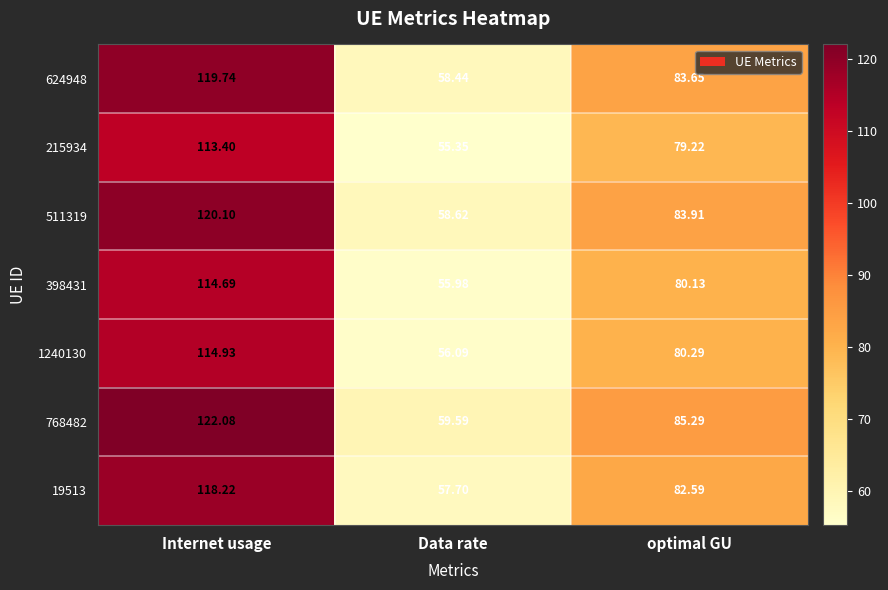

Rank the categories by 511319 value from lowest to highest.

Data rate, optimal GU, Internet usage